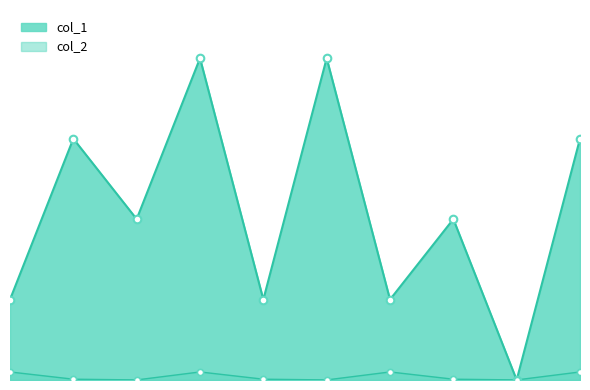

At how many categories does at least one series exceed 3?

2